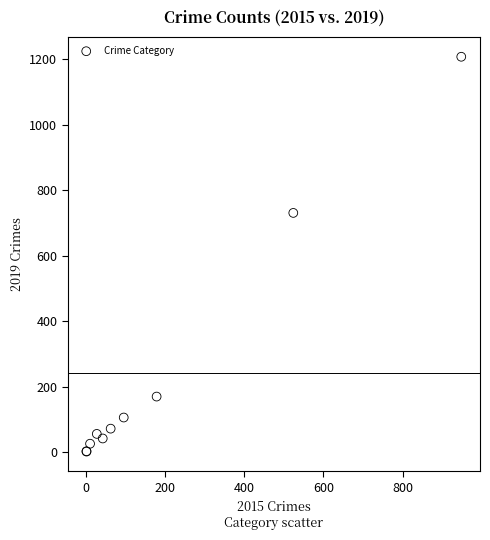

What Y value in the scatter plot is closest to 605?

731